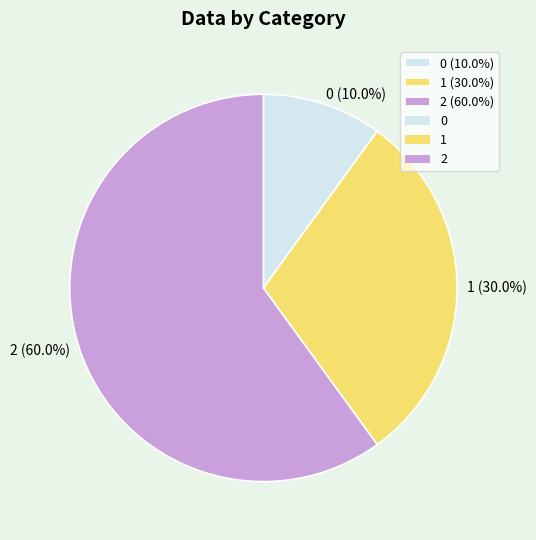

What percentage is NOT represented by 1?

70.0%